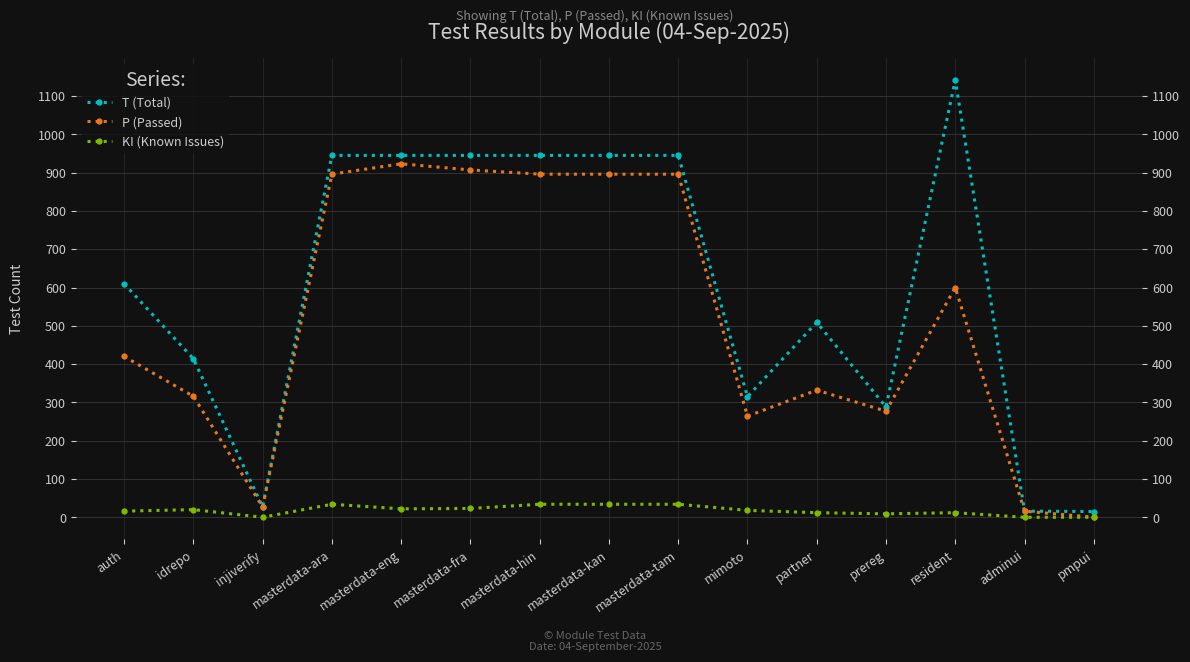

How many lines are shown in the chart?

3